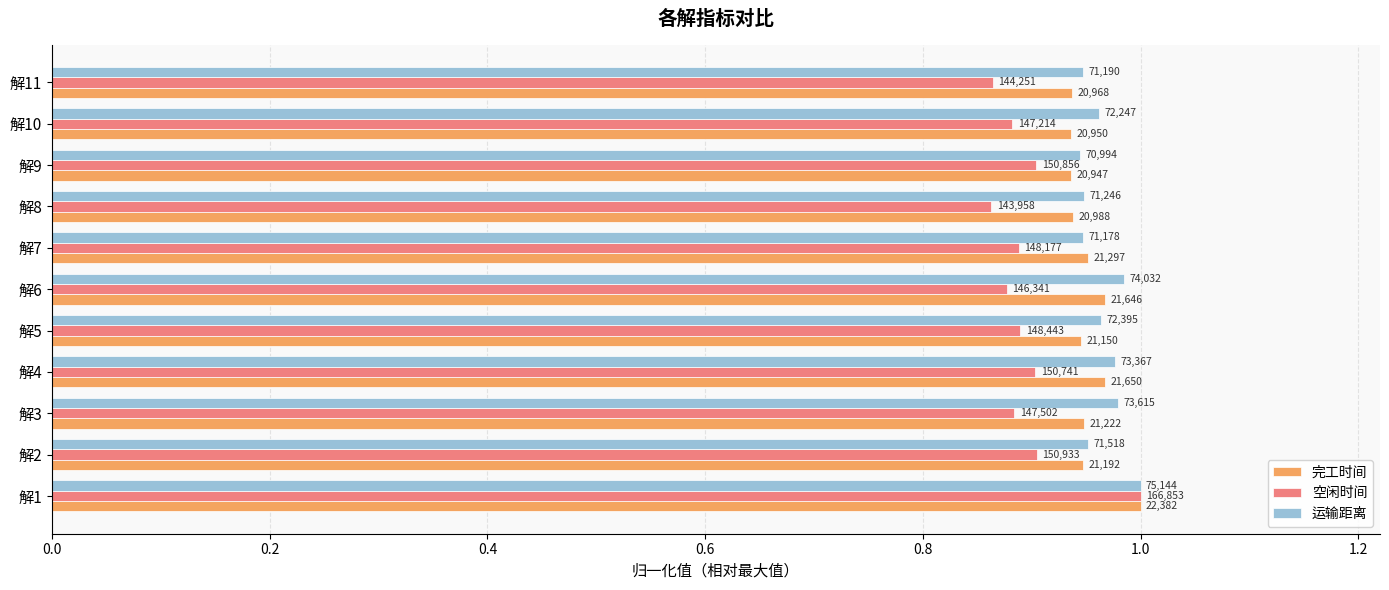

What is the average value of the 运输距离 series?

1.0